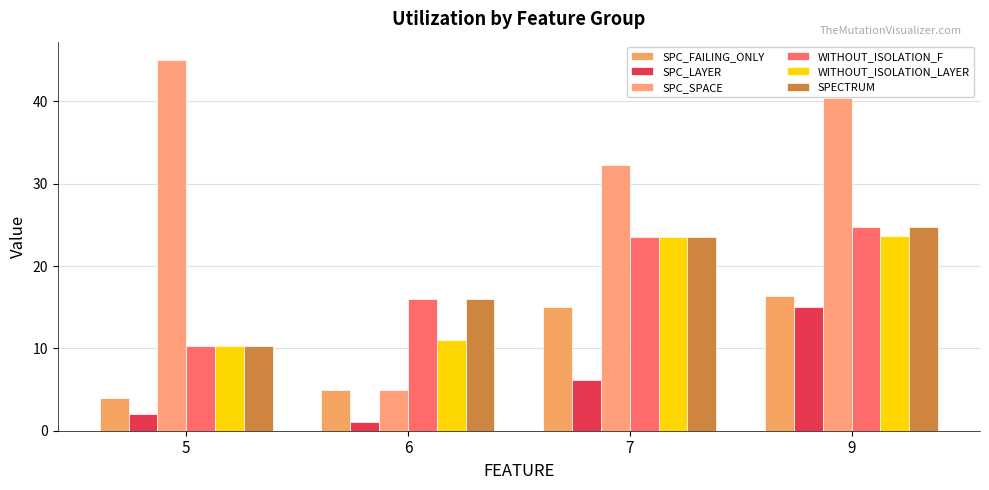

How many values in the SPECTRUM series are below 23?

2